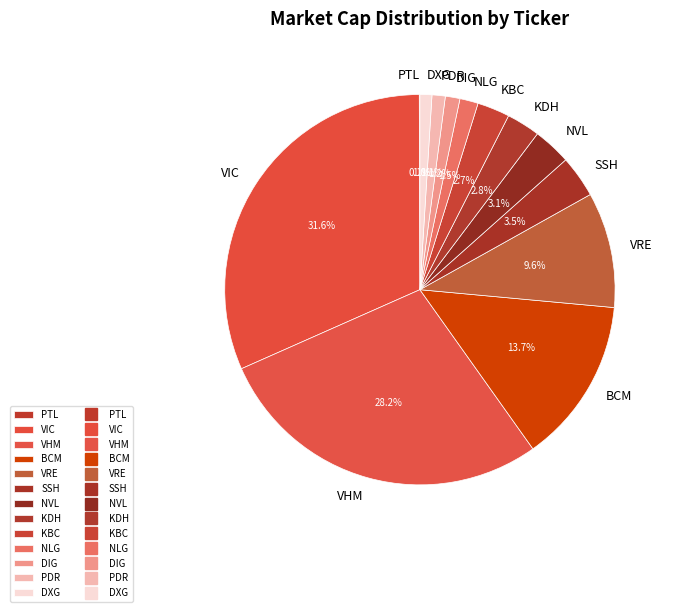

To the nearest percent, what is the difference between the KBC and SSH slice percentages?

1%